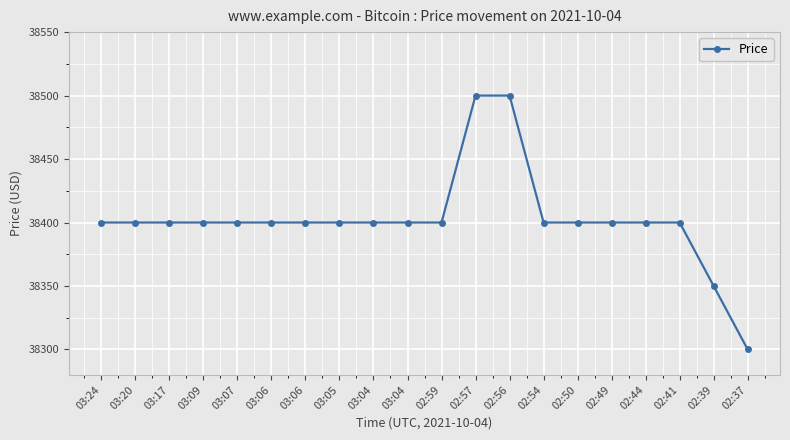

List the labels in order of value, largest first.

02:57, 02:56, 03:24, 03:20, 03:17, 03:09, 03:07, 03:06, 03:06, 03:05, 03:04, 03:04, 02:59, 02:54, 02:50, 02:49, 02:44, 02:41, 02:39, 02:37